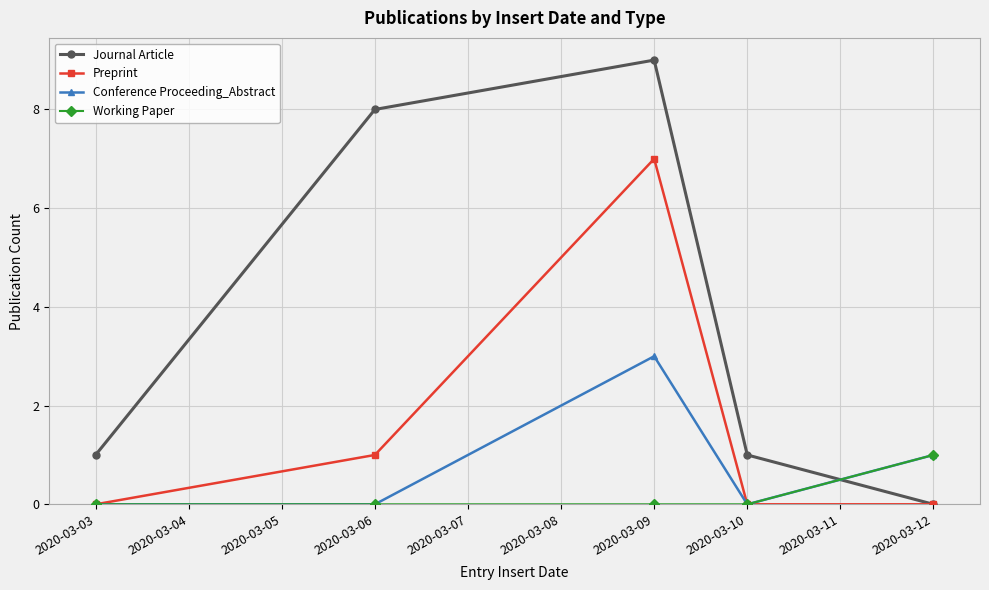

In Preprint, how many points are higher than both neighbors (excluding endpoints)?

1